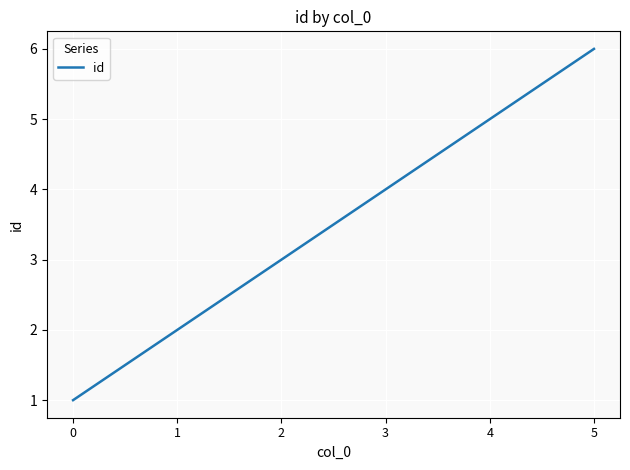

What is the approximate value at 5?

6